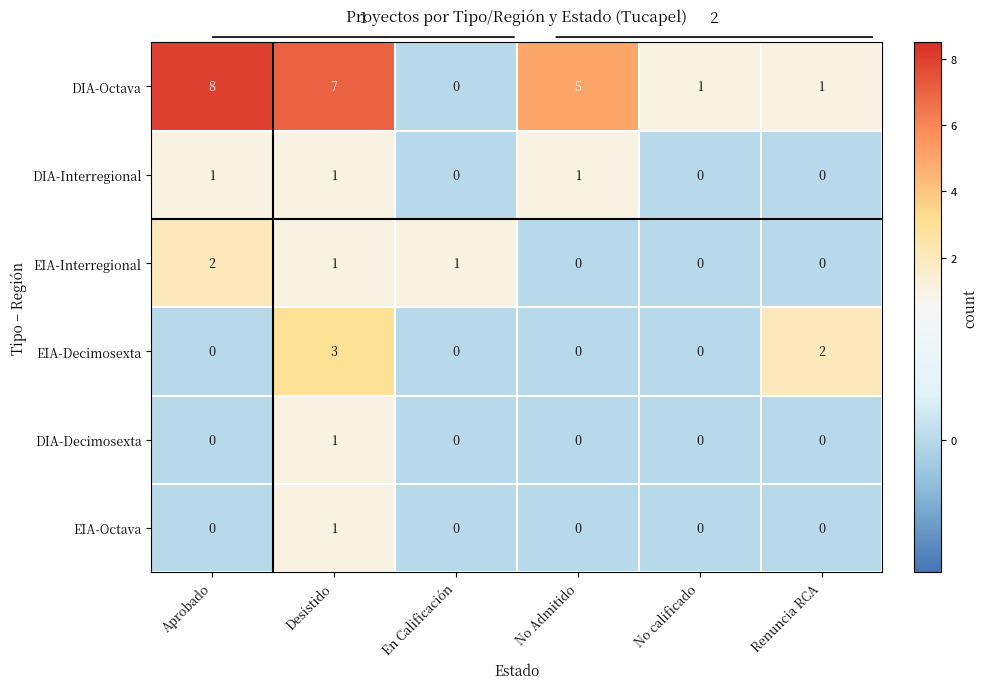

True or false: EIA-Decimosexta has a value of 4 at Desistido.

False